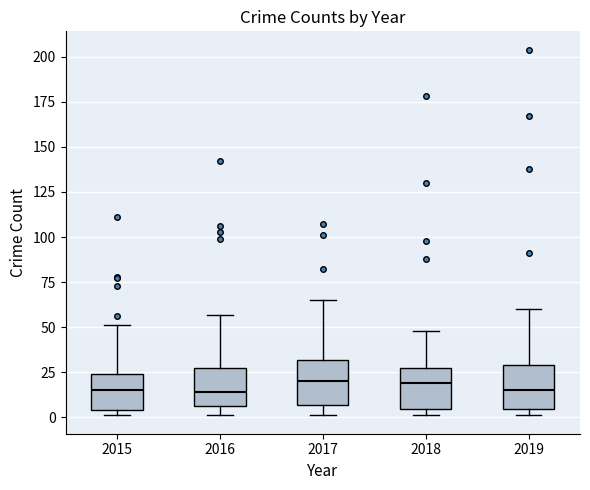

Reading left to right, read every box against the y-axis: the position of its median line, the range the box covers, and the ends of its whiskers. The values are not printed on the chart, so give them approximately, as read against the axis.

2015: median 15, box 5 to 25, whiskers 0 to 50
2016: median 15, box 5 to 30, whiskers 0 to 55
2017: median 20, box 5 to 30, whiskers 0 to 65
2018: median 20, box 5 to 30, whiskers 0 to 50
2019: median 15, box 5 to 30, whiskers 0 to 60